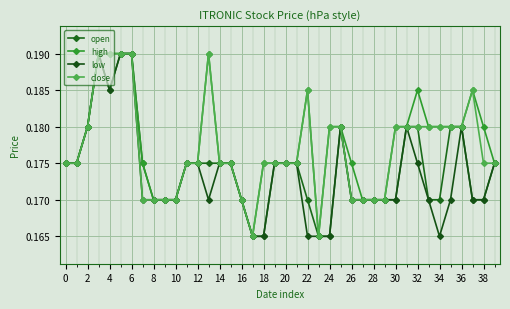

List the series in order of their peak value, lowest first.

open, high, low, close